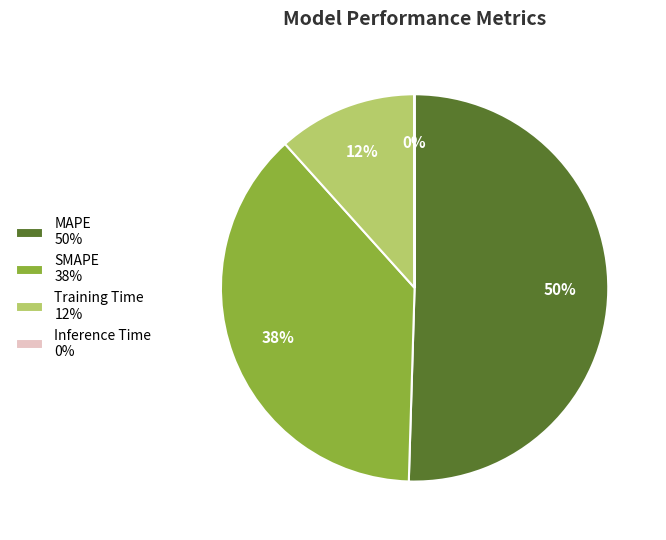

What is the majority slice?

MAPE